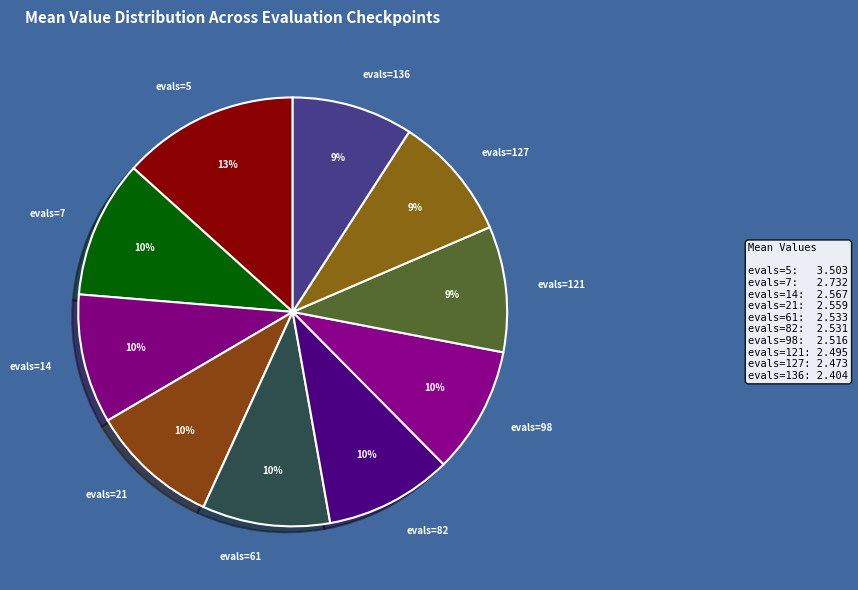

What is the largest slice in the pie chart?

evals=5